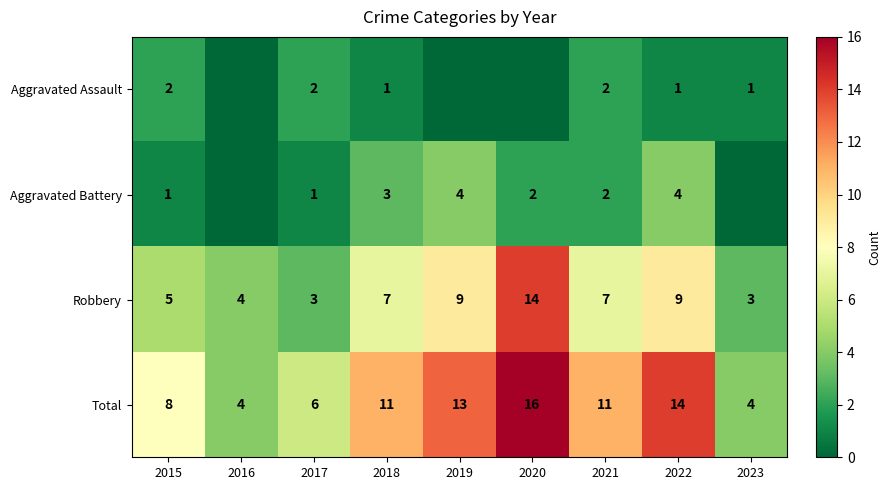

At how many categories does at least one series exceed 12?

3